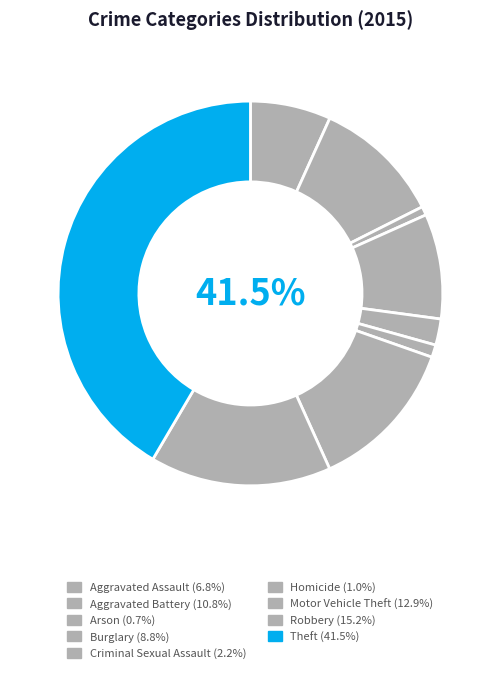

To the nearest percent, what is the average slice percentage?

11%